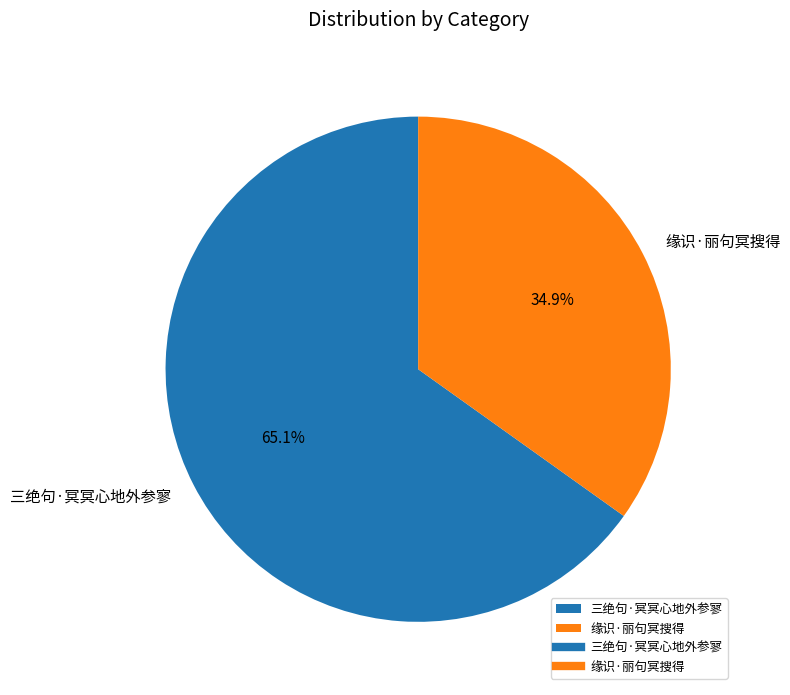

Approximately how many times larger is the value at 缘识·丽句冥搜得 compared to 三绝句·冥冥心地外参寥?

0.5